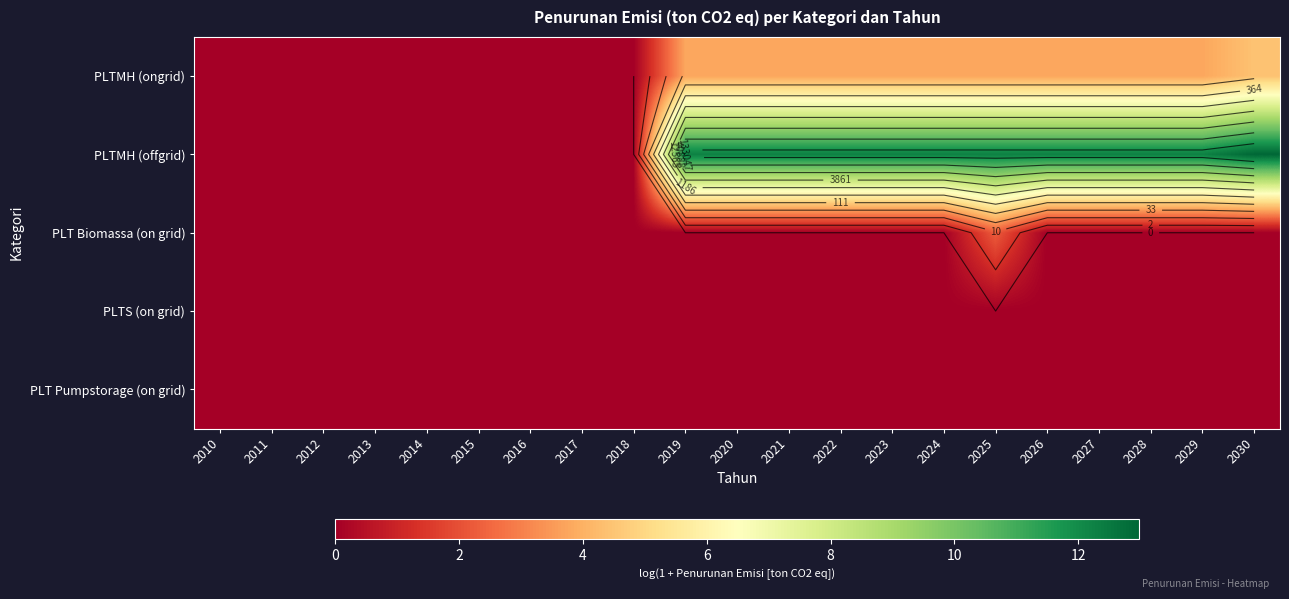

At which label is PLTMH (ongrid) closest to 2?

2019